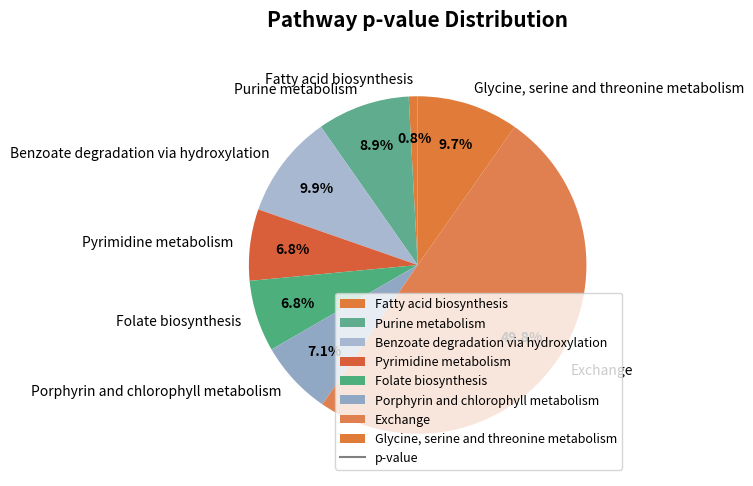

What is the smallest slice in the pie chart?

Fatty acid biosynthesis